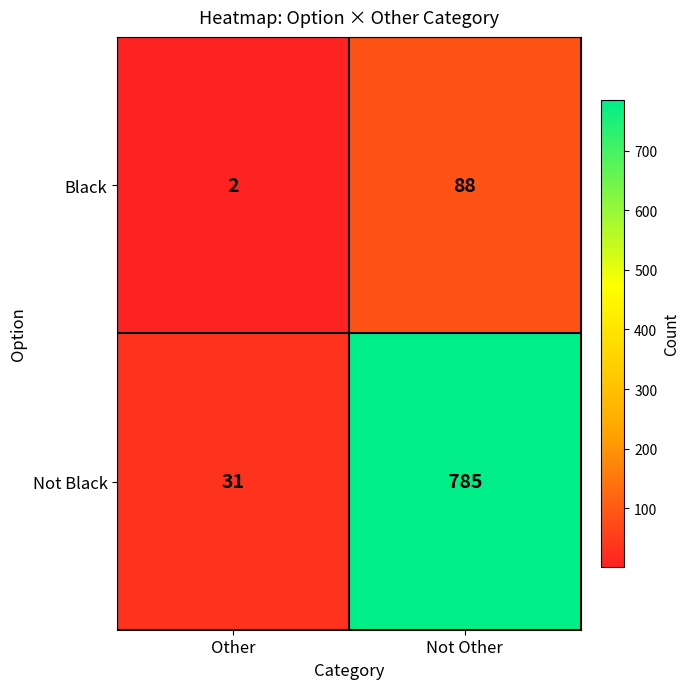

Rank the series by their maximum value, from lowest to highest.

Black, Not Black